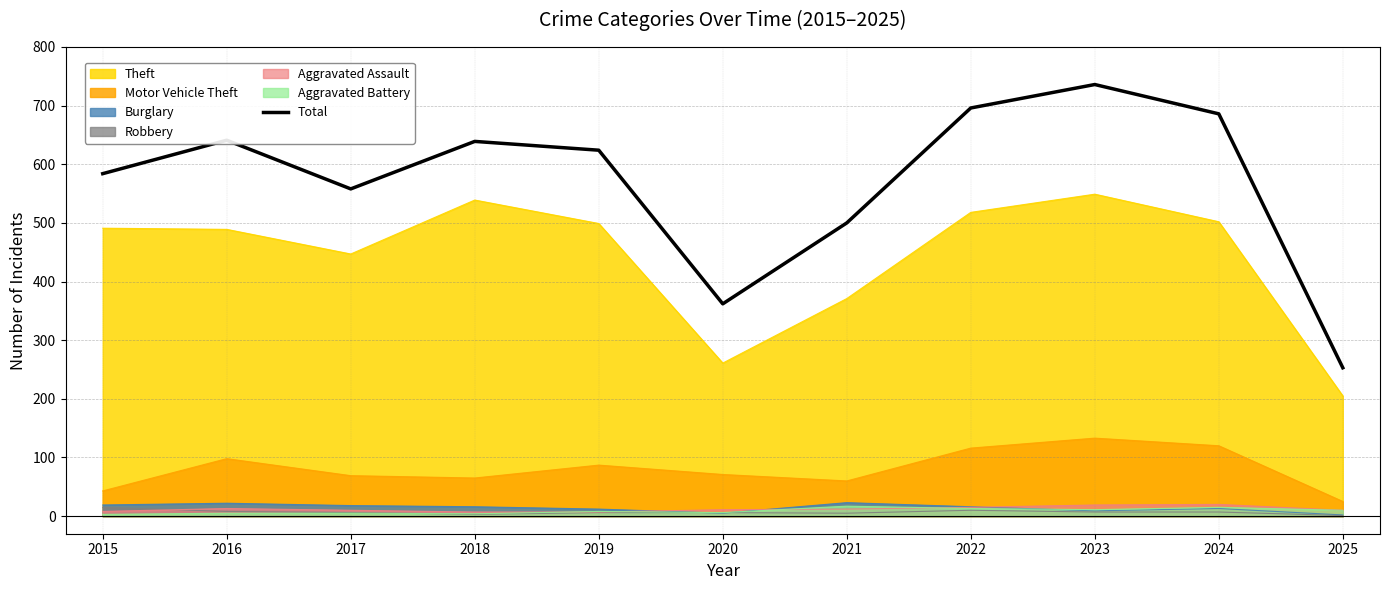

Between 2020 and 2022, which is larger?

2022